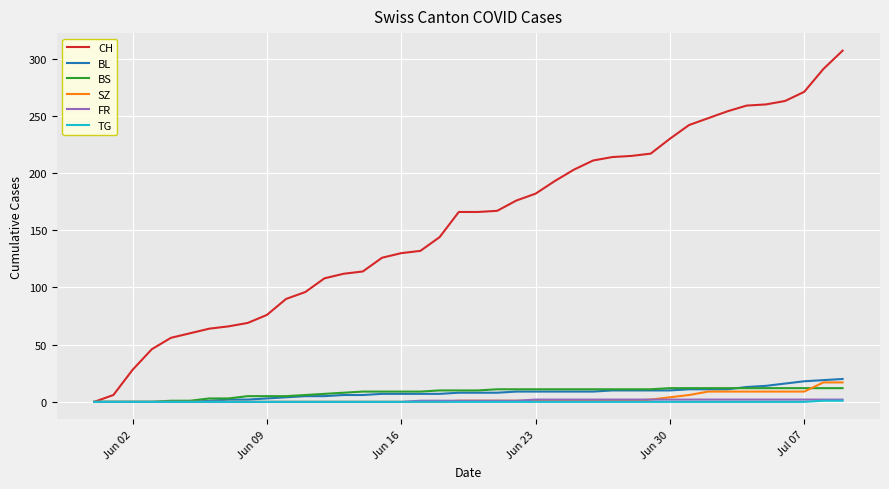

What is the maximum value shown in the chart?

307